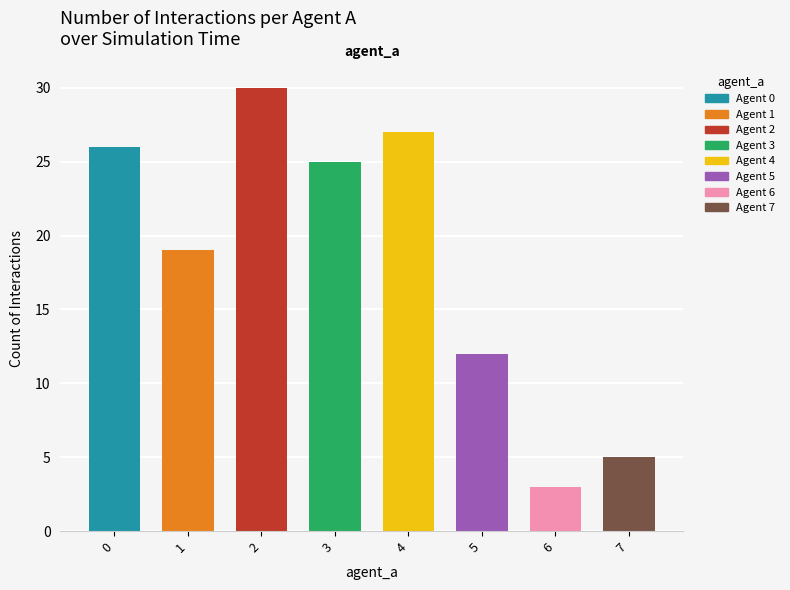

What is the change in value from 0 to 3?

-1